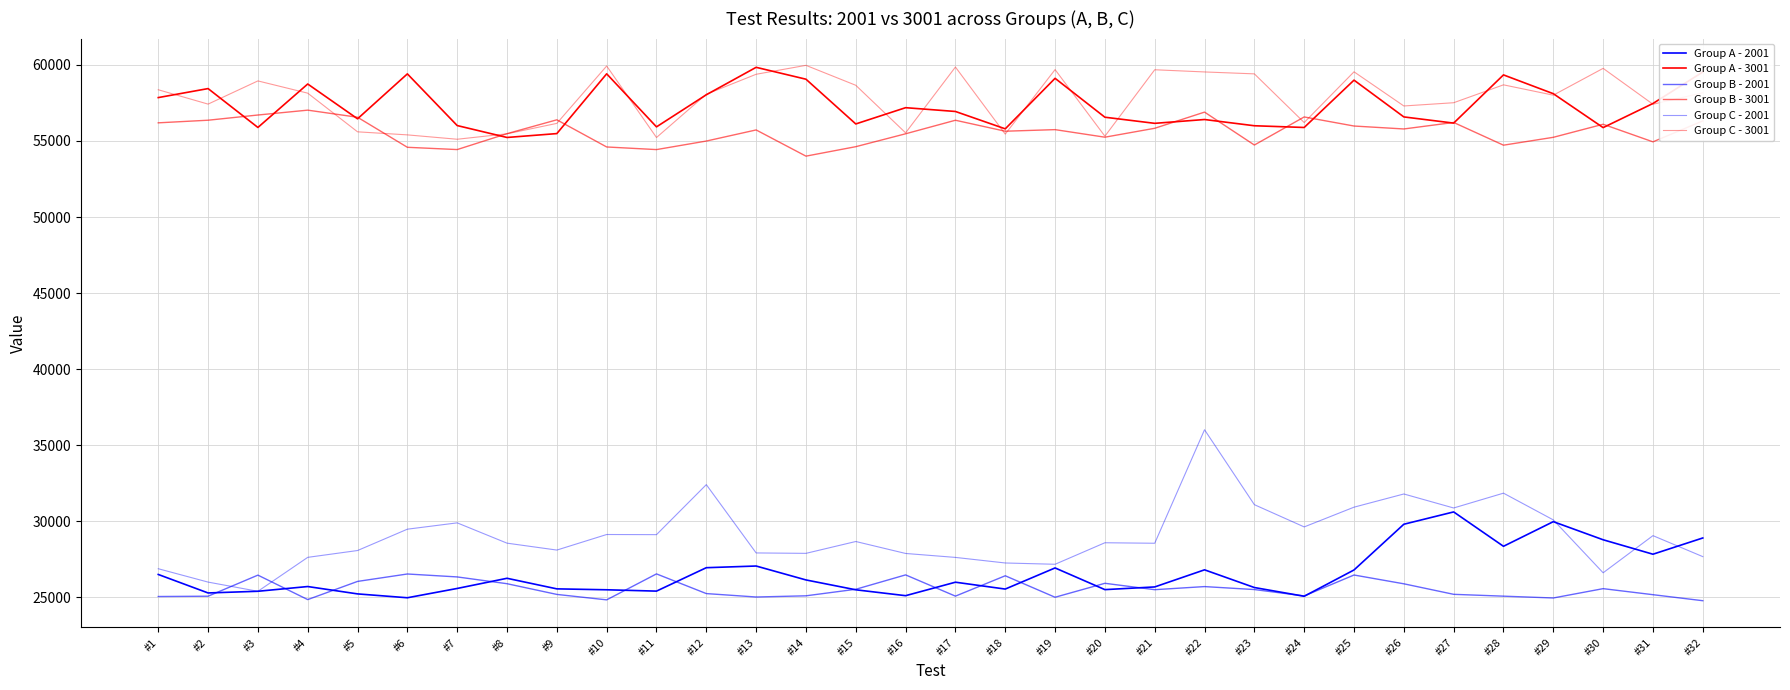

The Group C - 2001 series shows 31844 at #28. True or false?

True